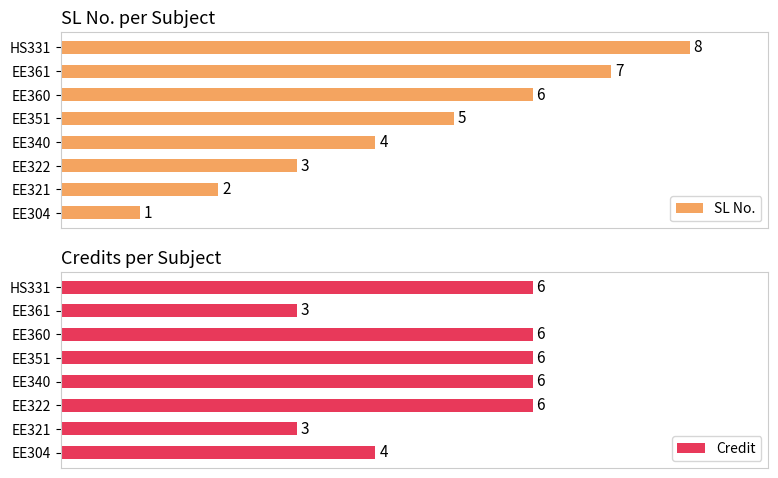

Reading left to right, extract all data points from this chart.

SL No.: 1	2	3	4	5	6	7	8
Credit: 4	3	6	6	6	6	3	6